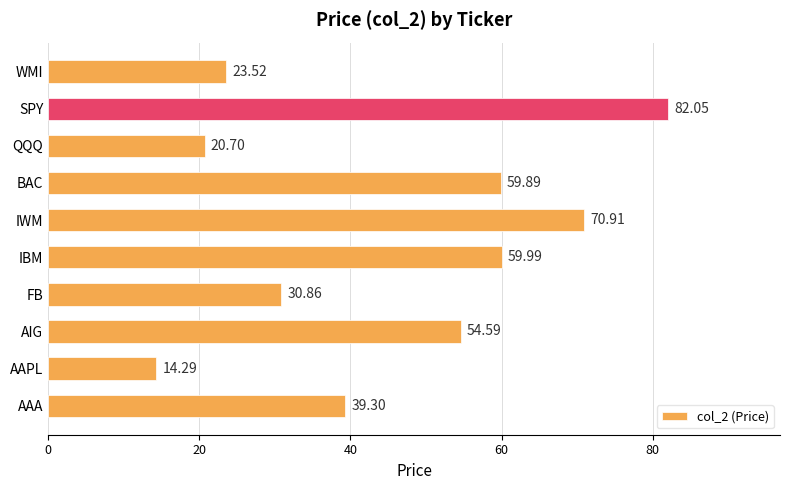

Rank the categories by value from highest to lowest.

SPY, IWM, IBM, BAC, AIG, AAA, FB, WMI, QQQ, AAPL